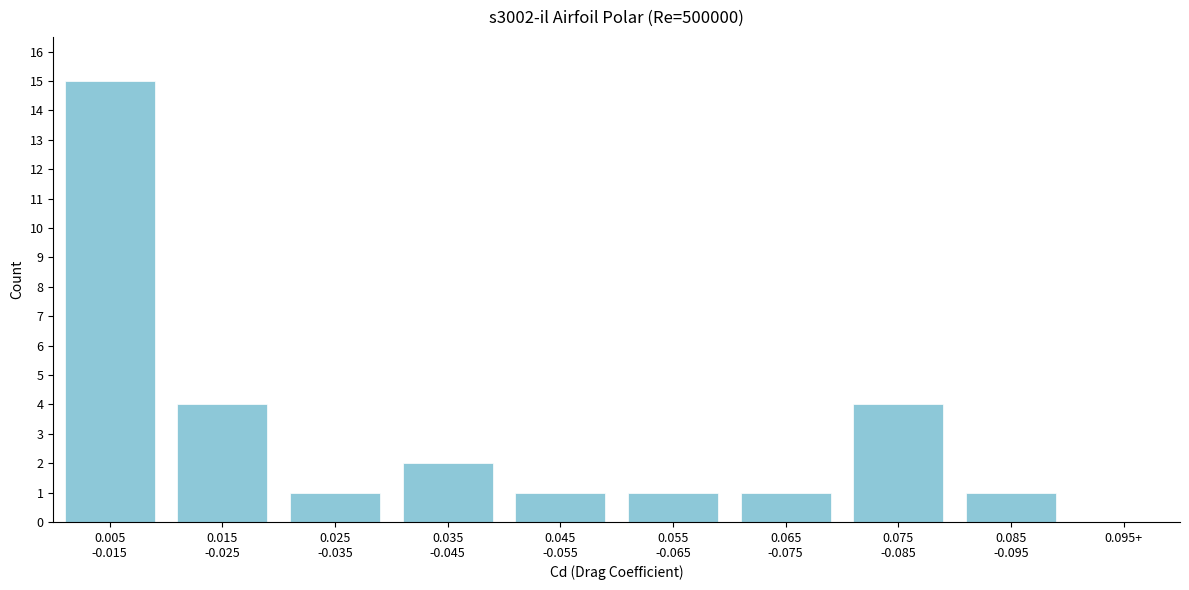

What is the maximum value shown in the chart?

15